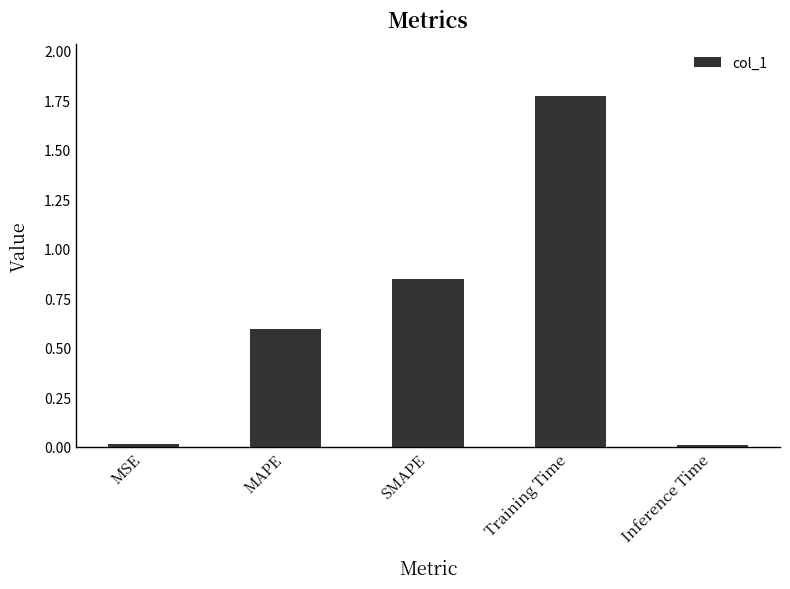

Between MAPE and Training Time, which is larger?

Training Time